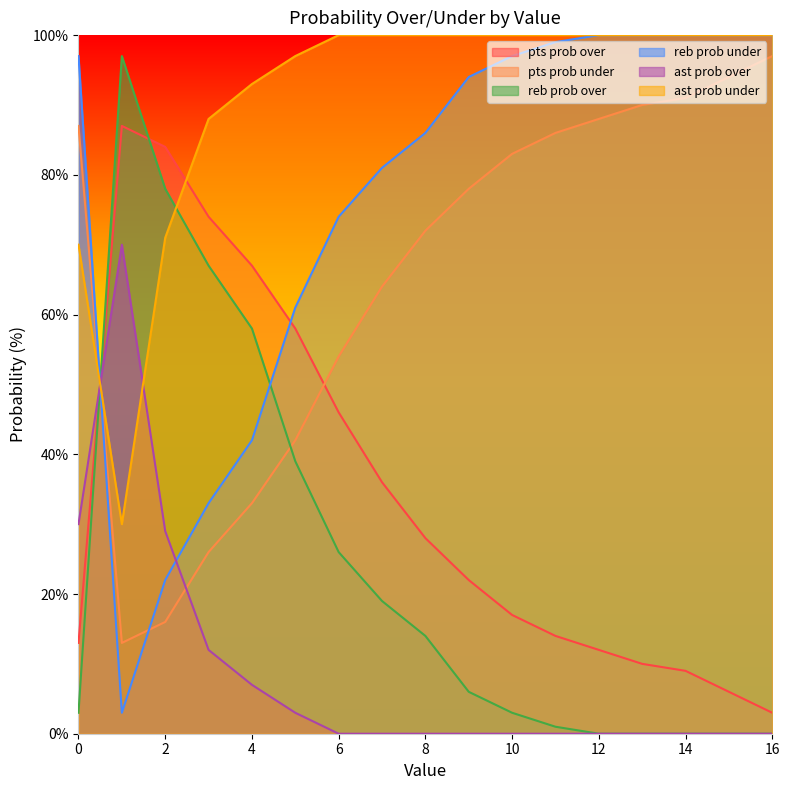

How many data points does each series have?

17